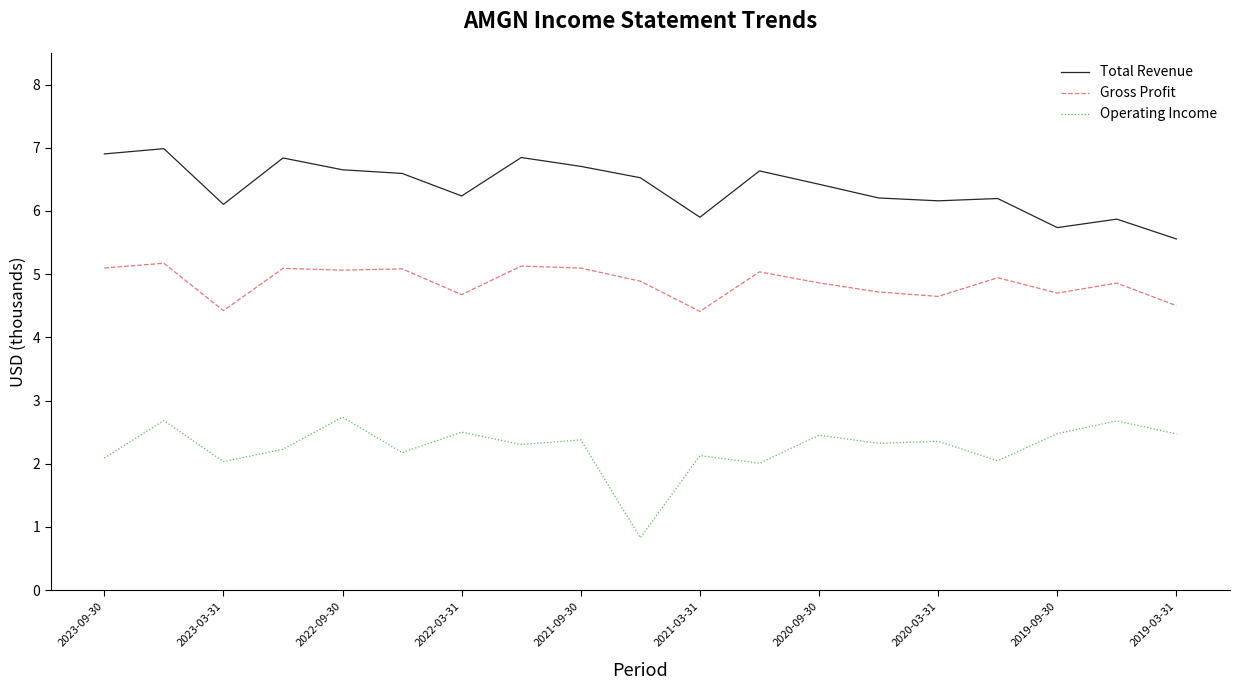

Which series has the largest range (max minus min)?

Operating Income